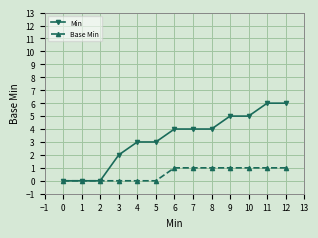

How many values in the Min series are below 4?

6